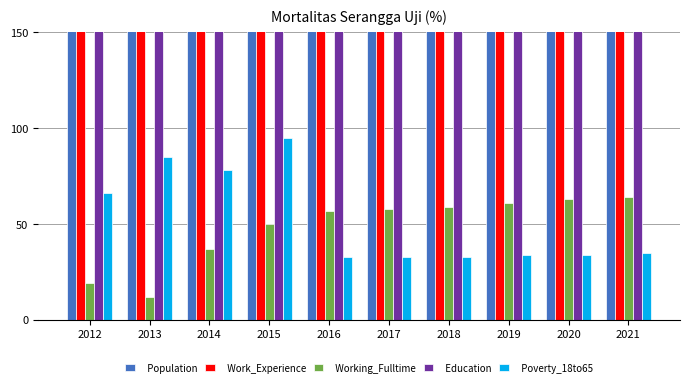

At 2013, list the series in order from largest to smallest.

Work_Experience, Population, Education, Poverty_18to65, Working_Fulltime